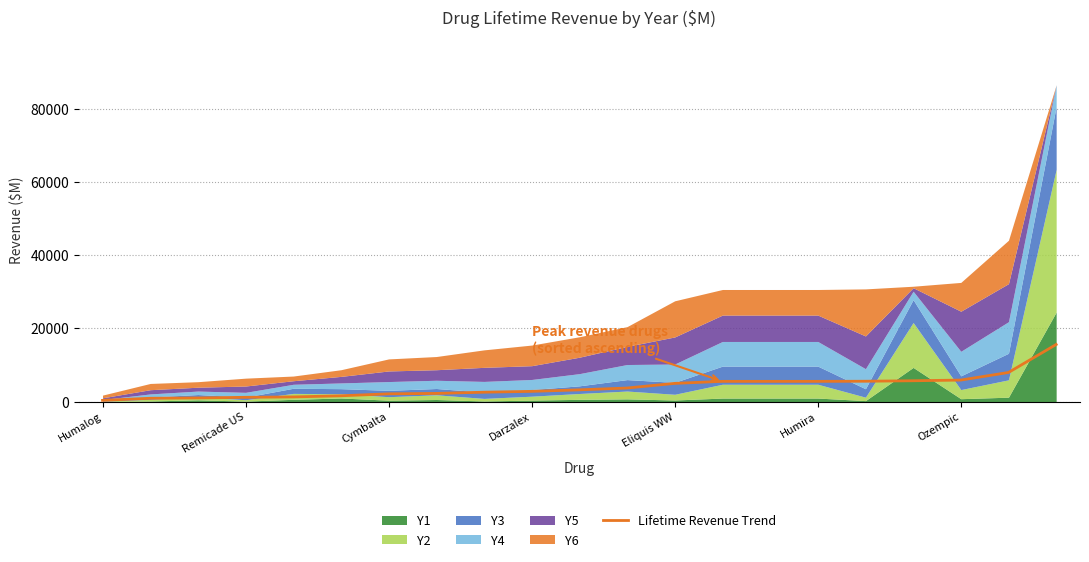

Reading right to left, extract all data points from this chart.

15571.8	7928.3	5855.3	5667.5	5536.4	5507.1	5507.1	5507.1	4951.1	3681.5	3183.9	2774.9	2539.2	2211.7	2094.3	1562.8	1251.9	1148.2	974.5	887.8	315.1